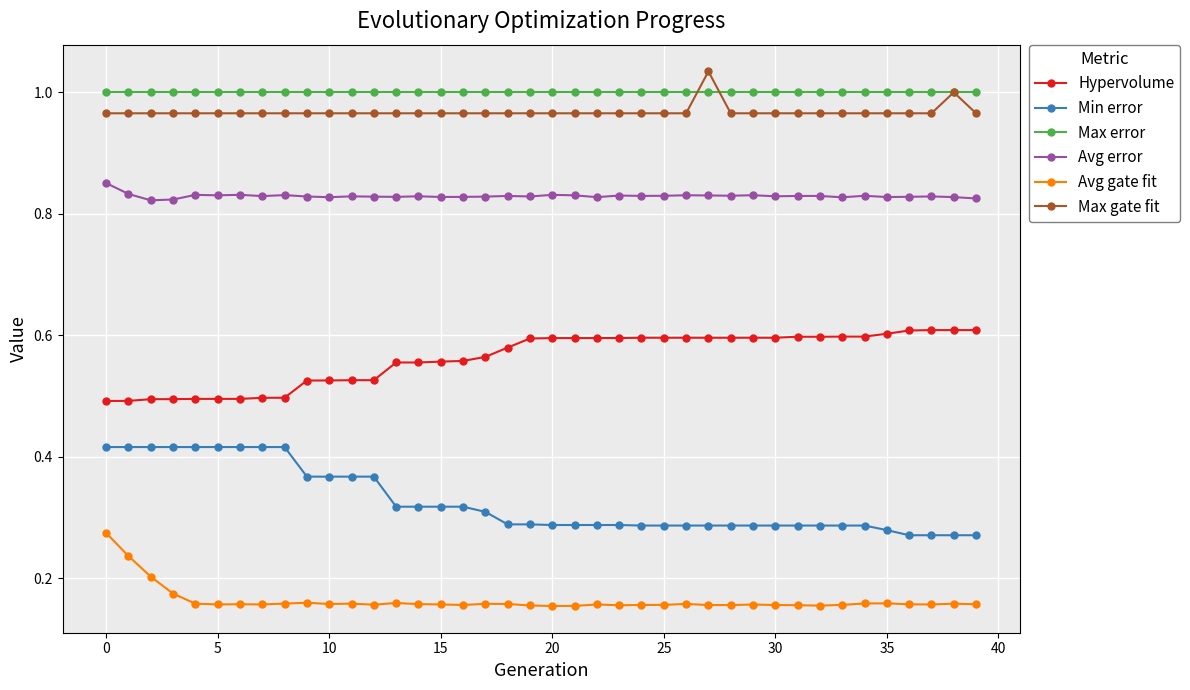

True or false: Avg gate fit has more than 1 points higher than both neighbors.

True